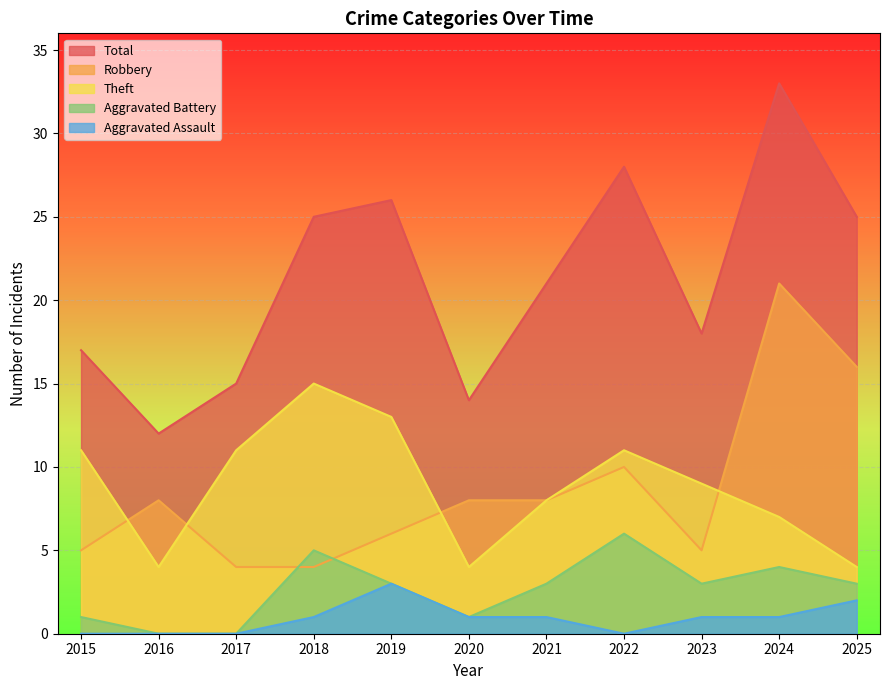

Is it true that Robbery equals 3 at 2015?

False